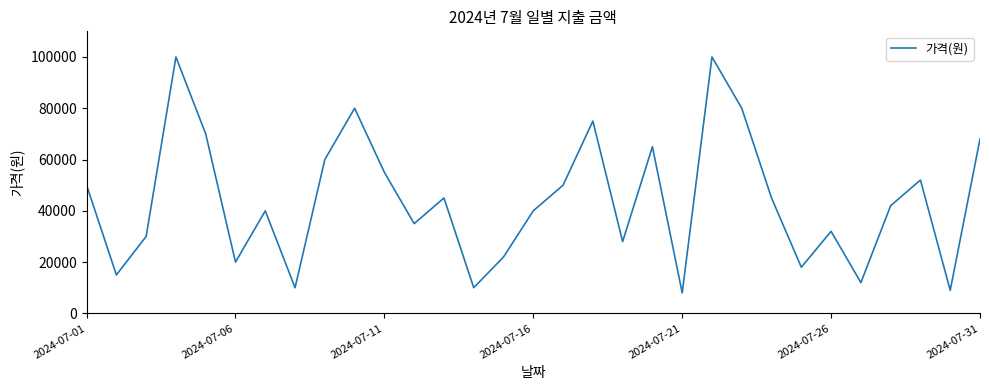

What is the maximum value shown in the chart?

100000